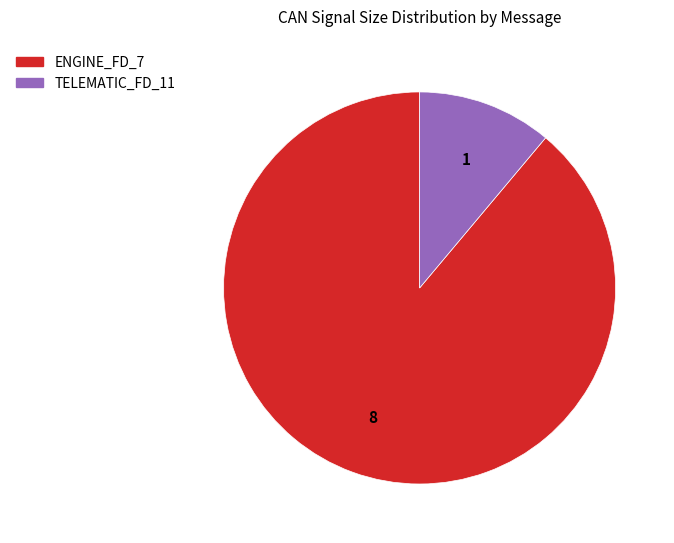

What is the ratio of the value at ENGINE_FD_7 to the value at TELEMATIC_FD_11?

8.0